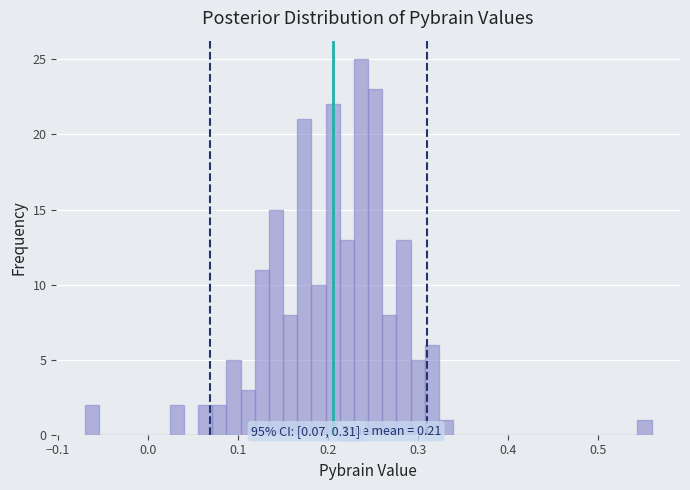

Around what value on the x-axis is the tallest bar? Give the approximate position of its centre, as read against the axis.

0.24